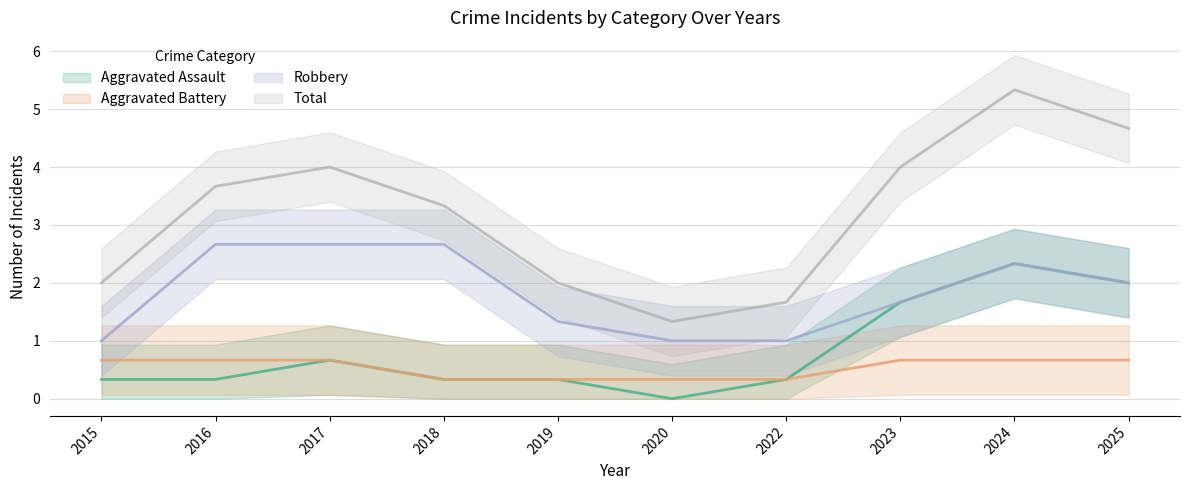

Is the value of Aggravated Battery at 2025 greater than the value of Robbery at 2018?

No